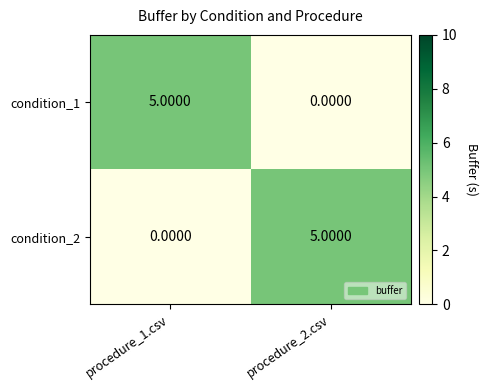

What is the sum of all condition_1 values?

5